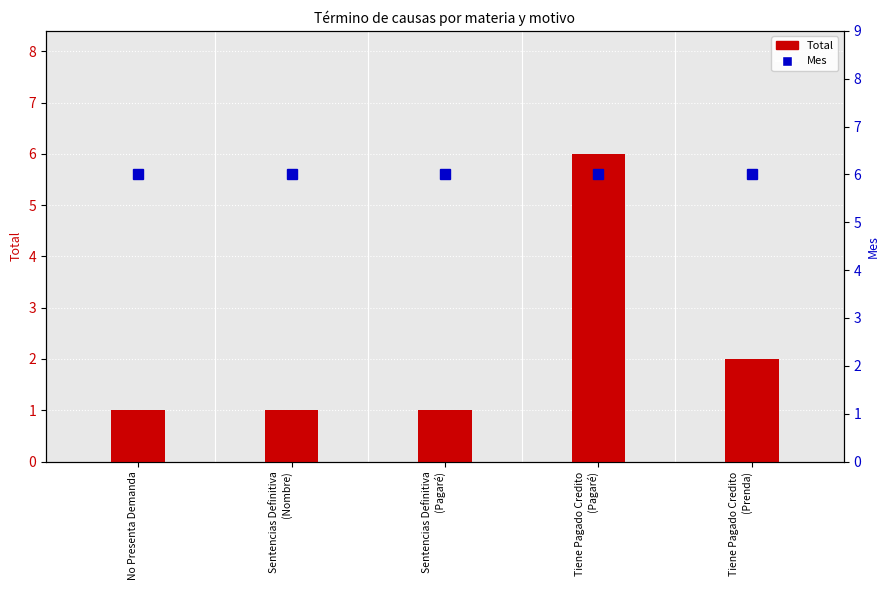

Rank the categories by Mes value from lowest to highest.

No Presenta Demanda, Sentencias Definitiva
(Nombre), Sentencias Definitiva
(Pagaré), Tiene Pagado Credito
(Pagaré), Tiene Pagado Credito
(Prenda)